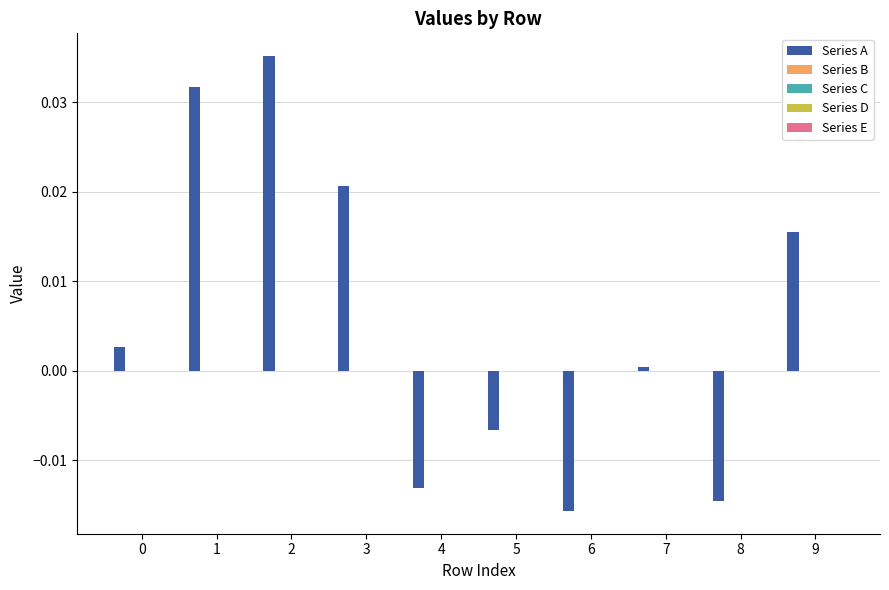

How many distinct data groups are displayed?

1